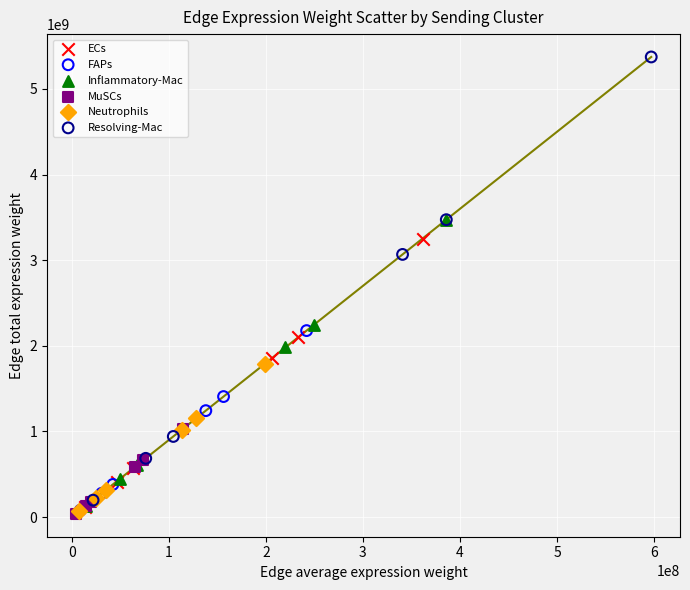

Which series has the widest spread of Y values?

Resolving-Mac